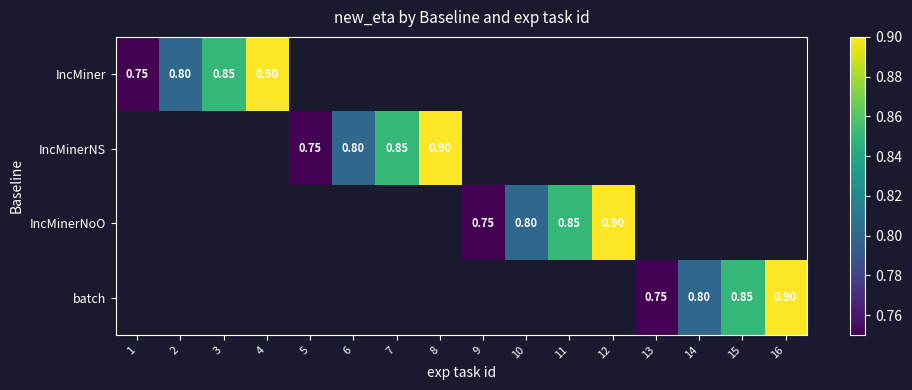

What is the smallest value displayed?

0.8